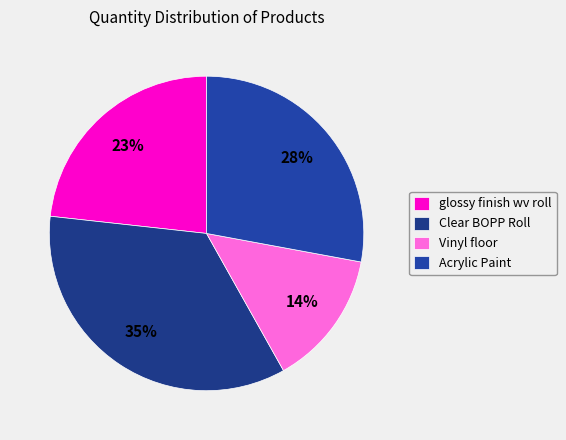

To the nearest percent, what is the difference between the Vinyl floor and glossy finish wv roll slice percentages?

9%